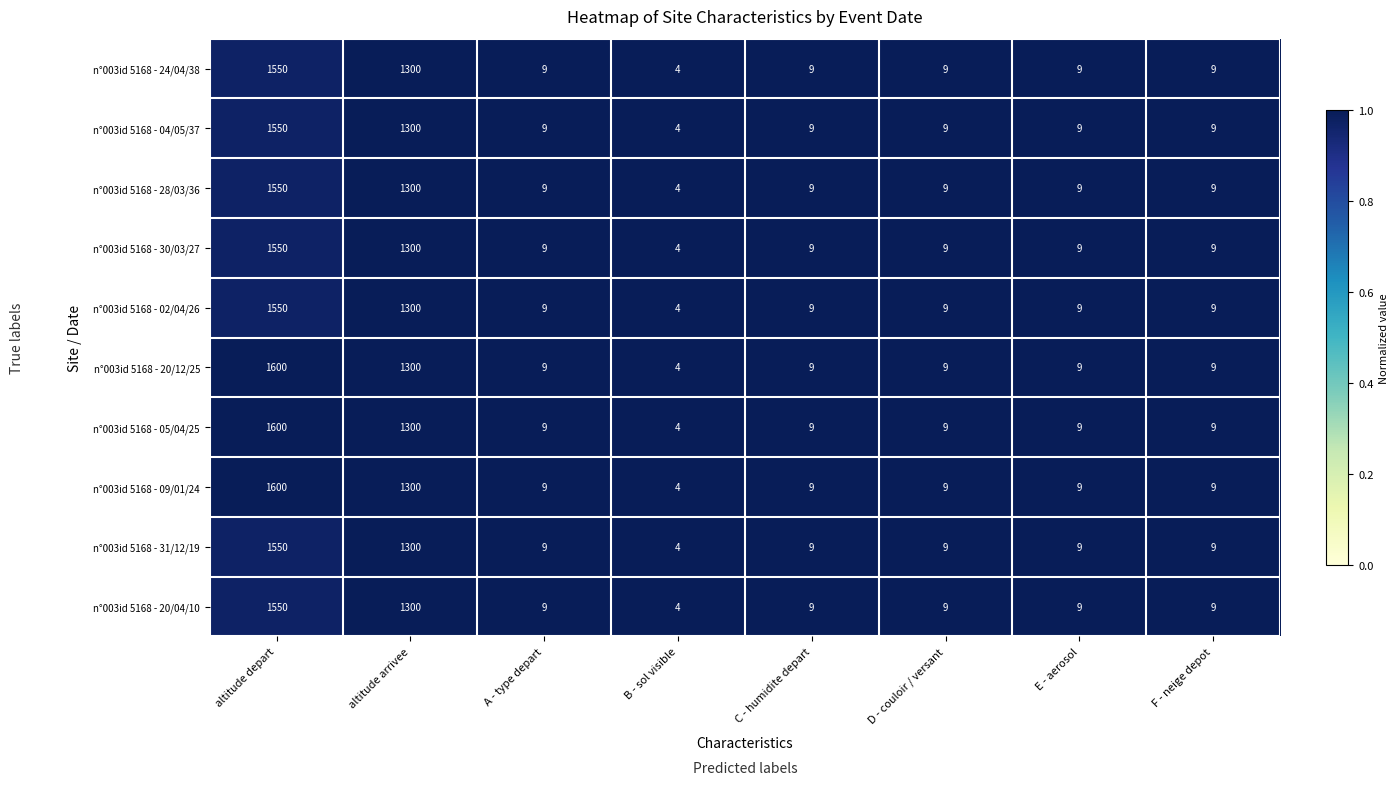

What is the difference between the highest and lowest values at altitude depart?

50